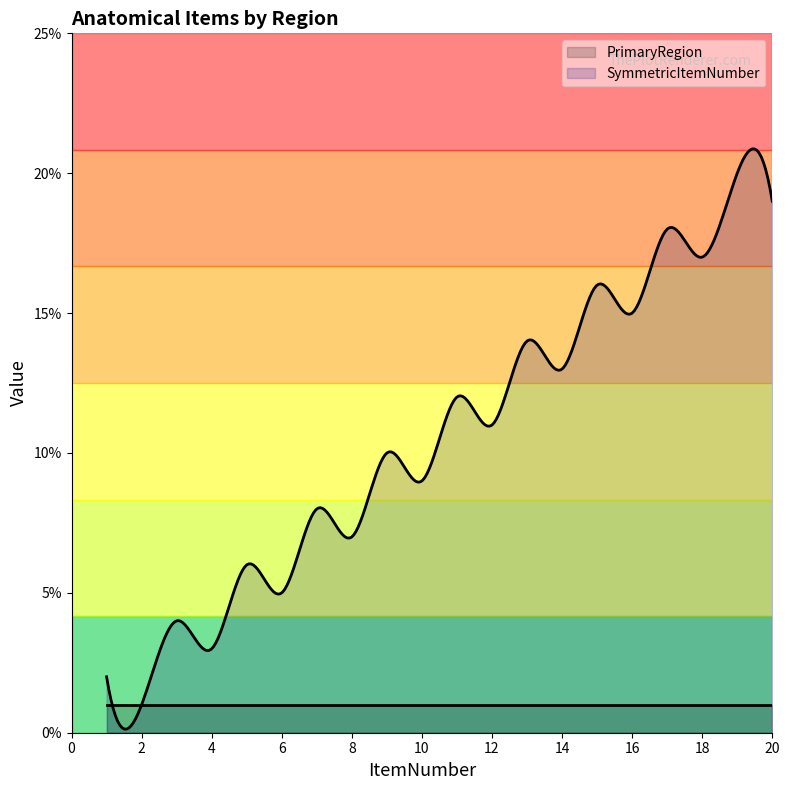

What is the smallest value displayed?

1